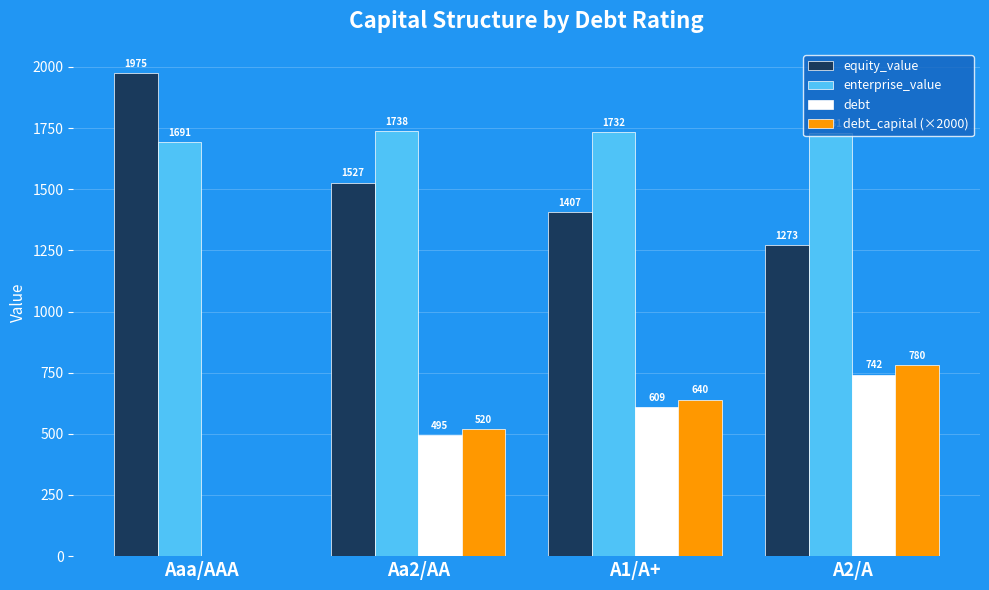

Are the bars horizontal?

No